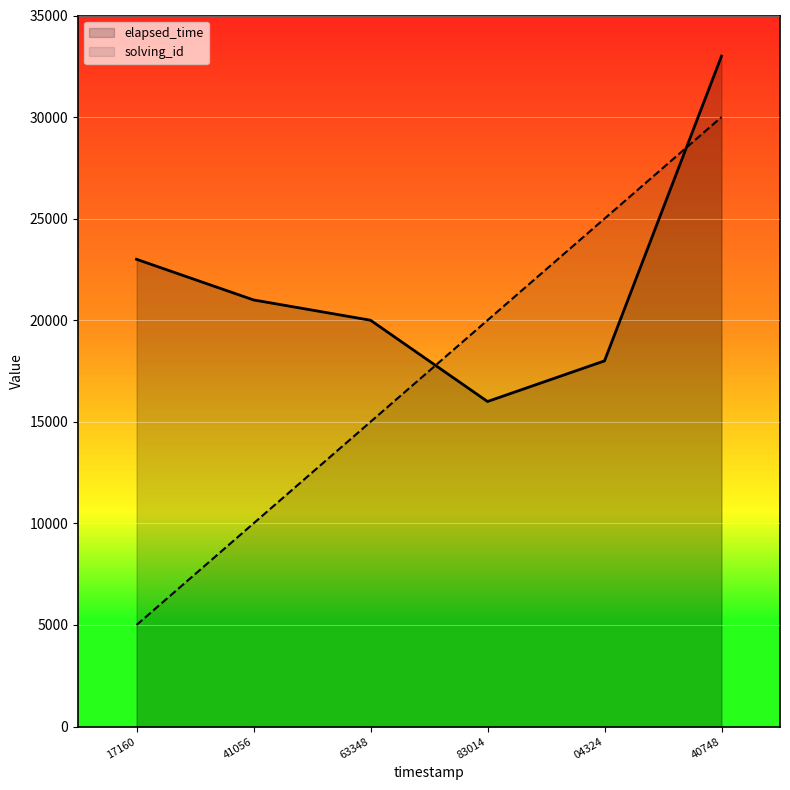

What is the greatest value displayed?

33000